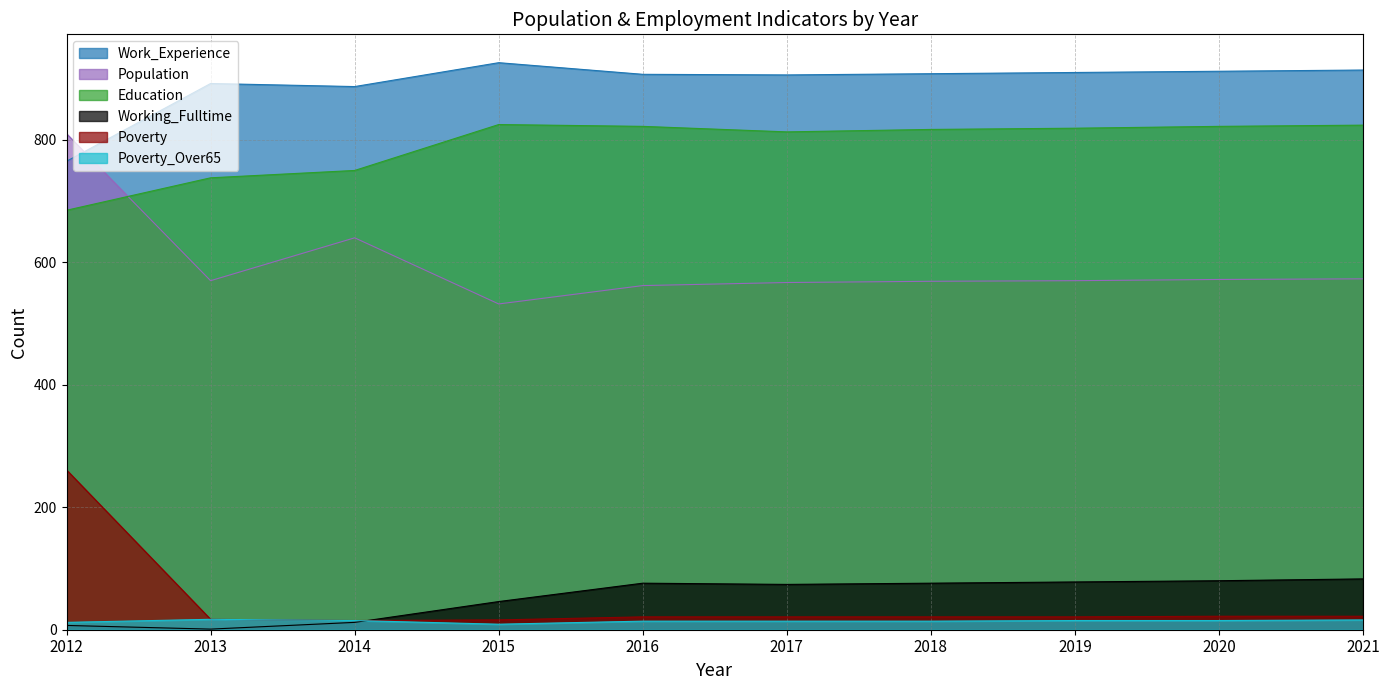

What value does the Work_Experience series have at 2016, to the nearest 10?

910